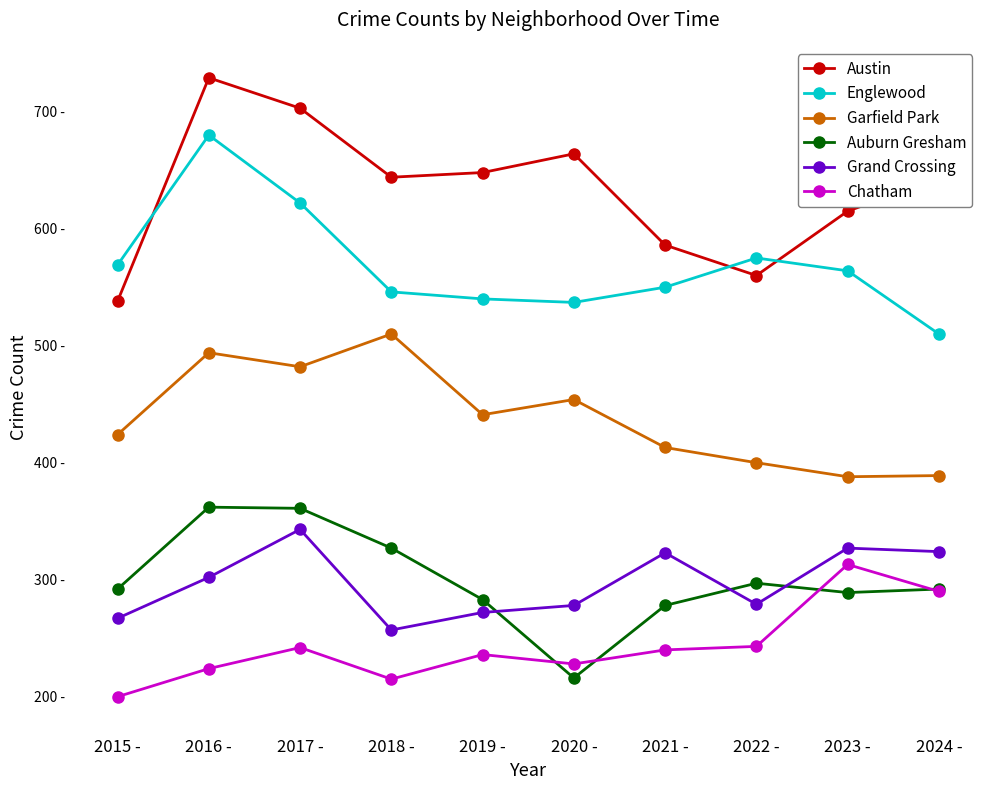

Reading left to right, extract all data points from this chart.

Austin: 538	729	703	644	648	664	586	560	615	643
Englewood: 569	680	622	546	540	537	550	575	564	510
Garfield Park: 424	494	482	510	441	454	413	400	388	389
Auburn Gresham: 292	362	361	327	283	216	278	297	289	292
Grand Crossing: 267	302	343	257	272	278	323	279	327	324
Chatham: 200	224	242	215	236	228	240	243	313	290